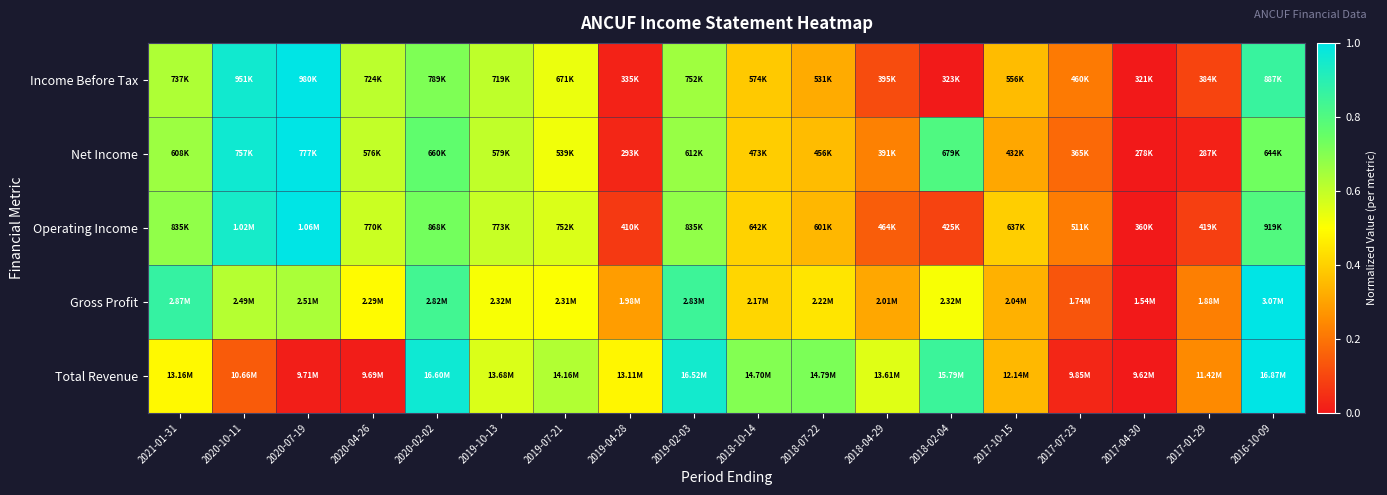

How many categories are shown in the chart?

18